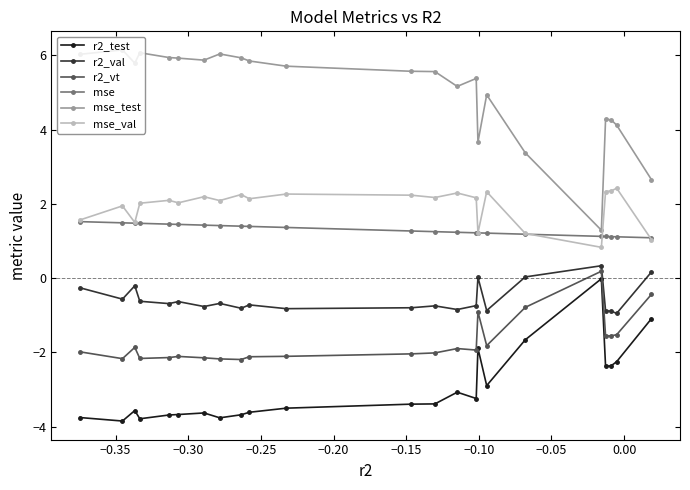

What is the difference between the maximum and minimum values in the mse_val series?

1.6